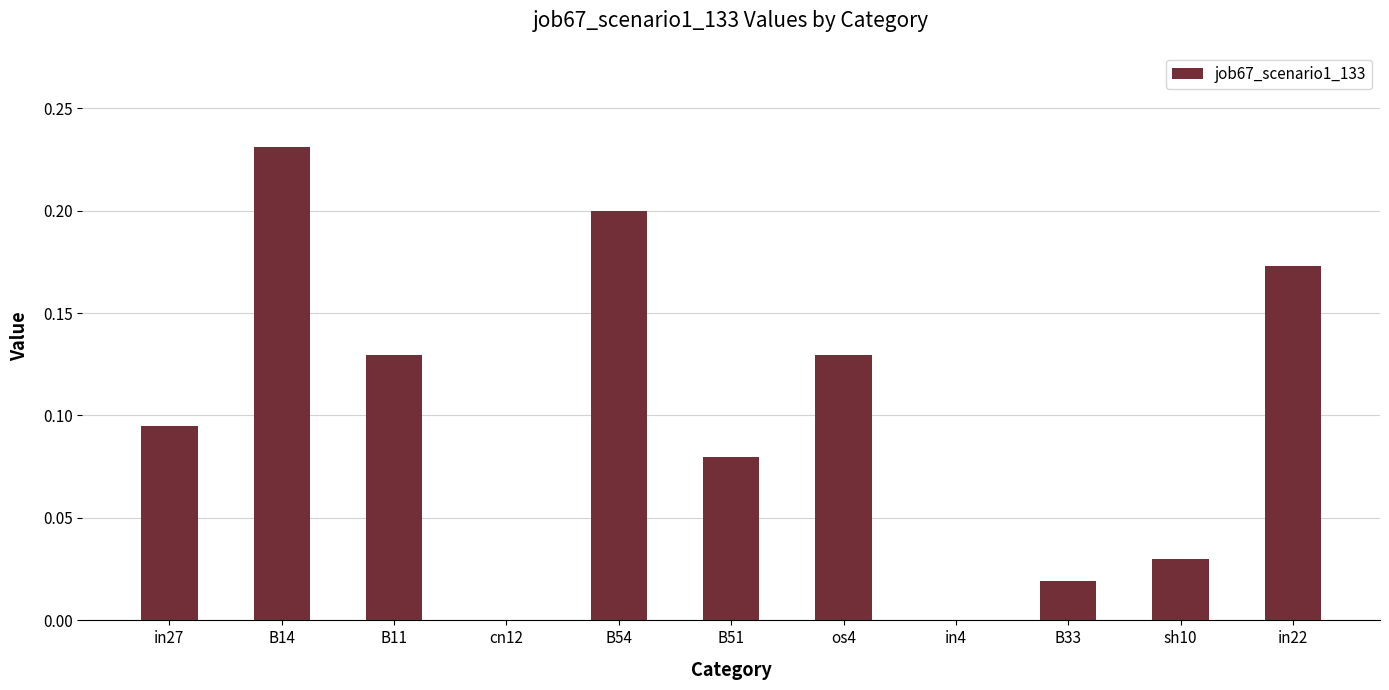

What is the change in value from cn12 to in22?

+0.2